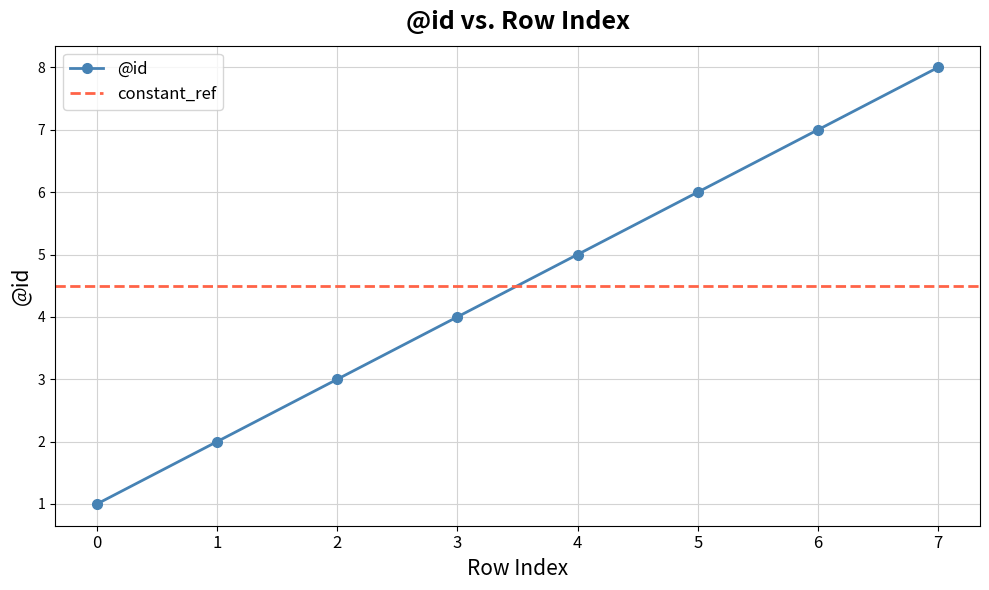

What is the value of the 8th point from the left?

8